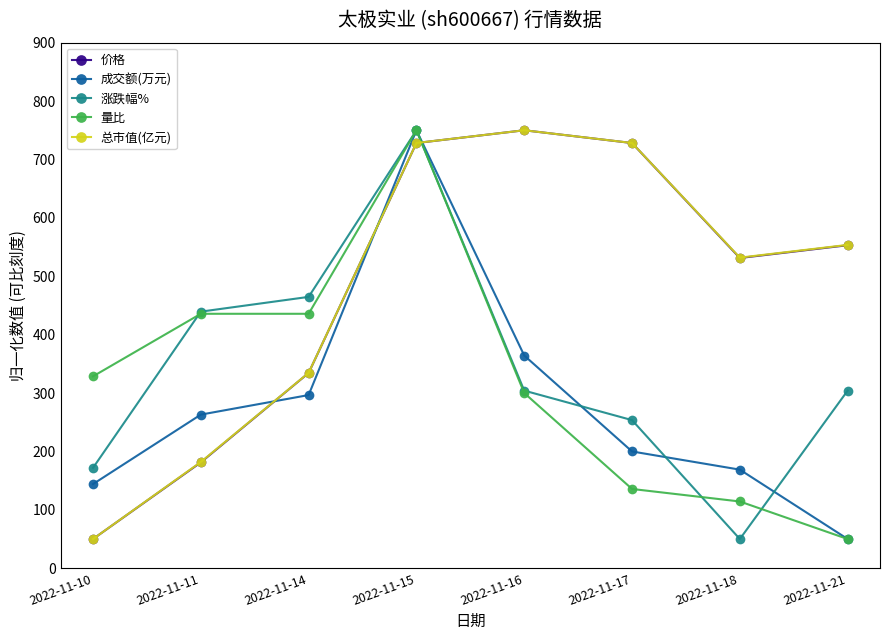

Between 2022-11-11 and 2022-11-16, which series saw the biggest shift?

价格